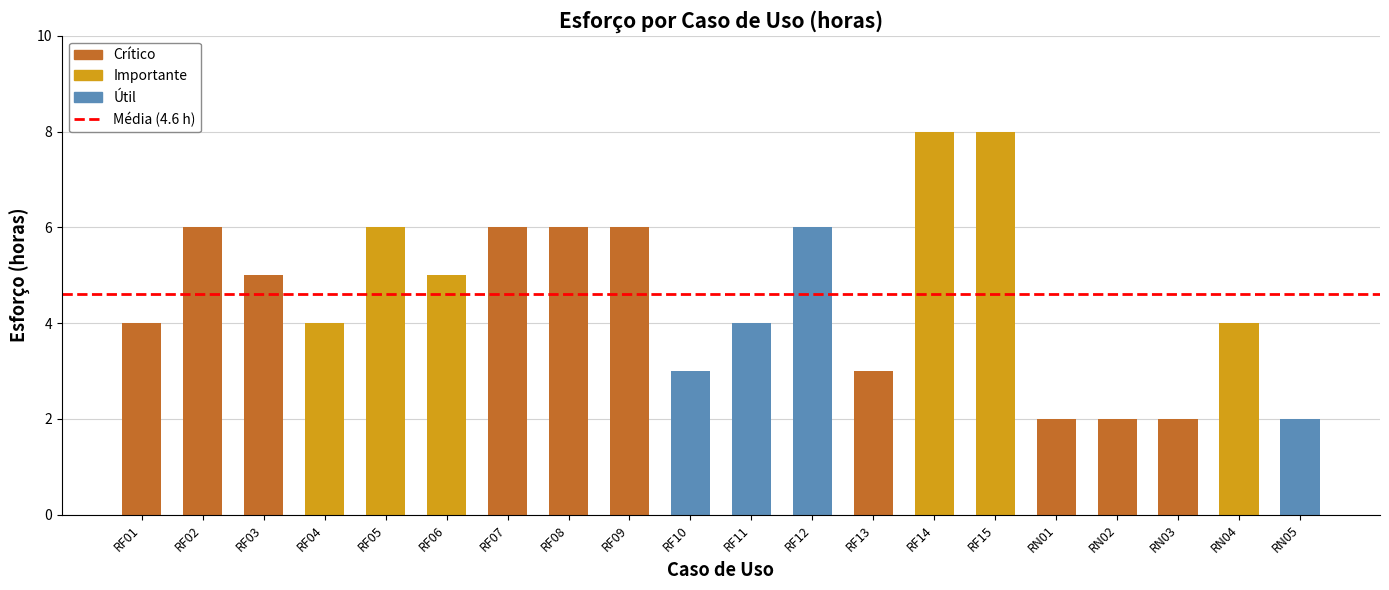

What is the sum of the values at RF05 and RF10?

9